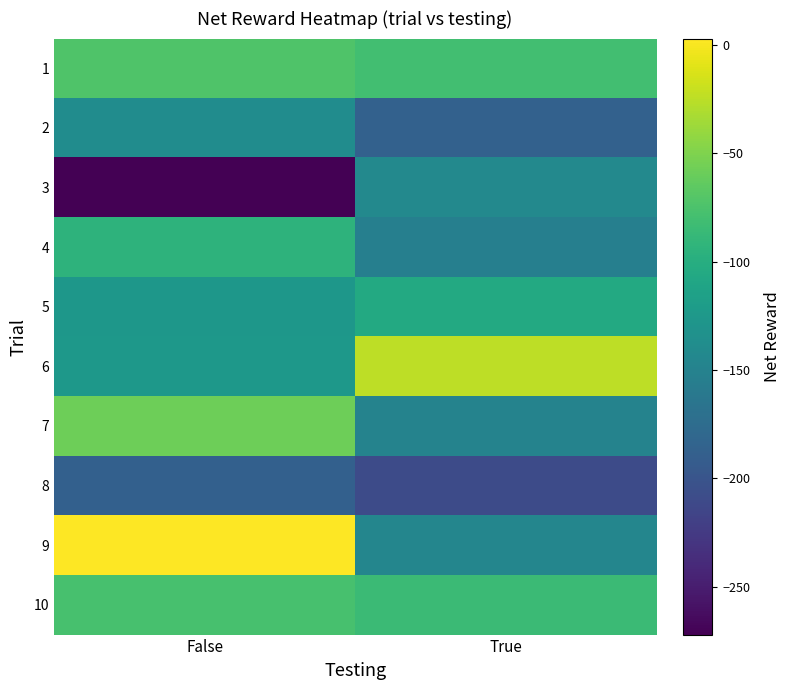

Rank the series at False from lowest to highest value.

3, 8, 2, 5, 6, 4, 10, 1, 7, 9